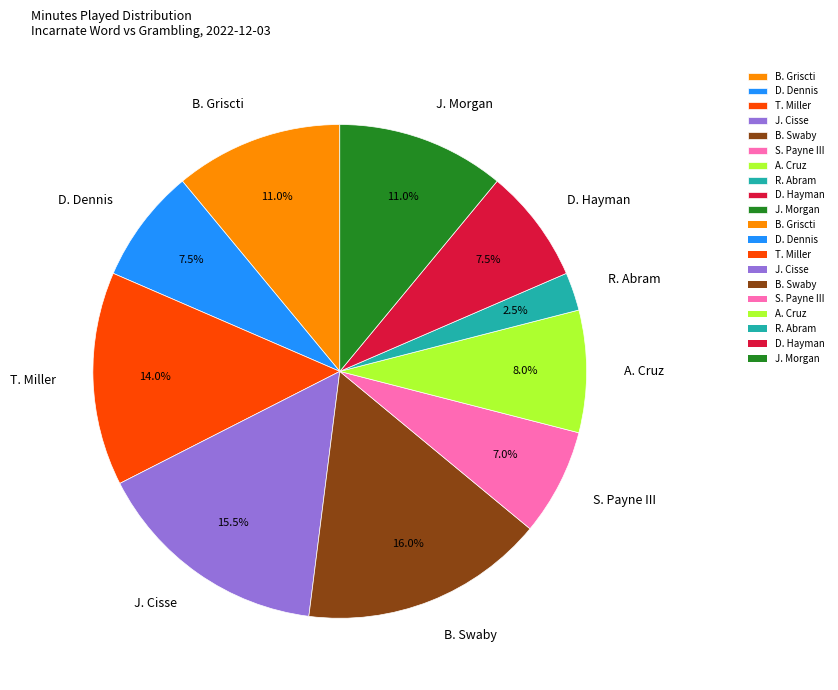

Does any single category account for the majority?

No